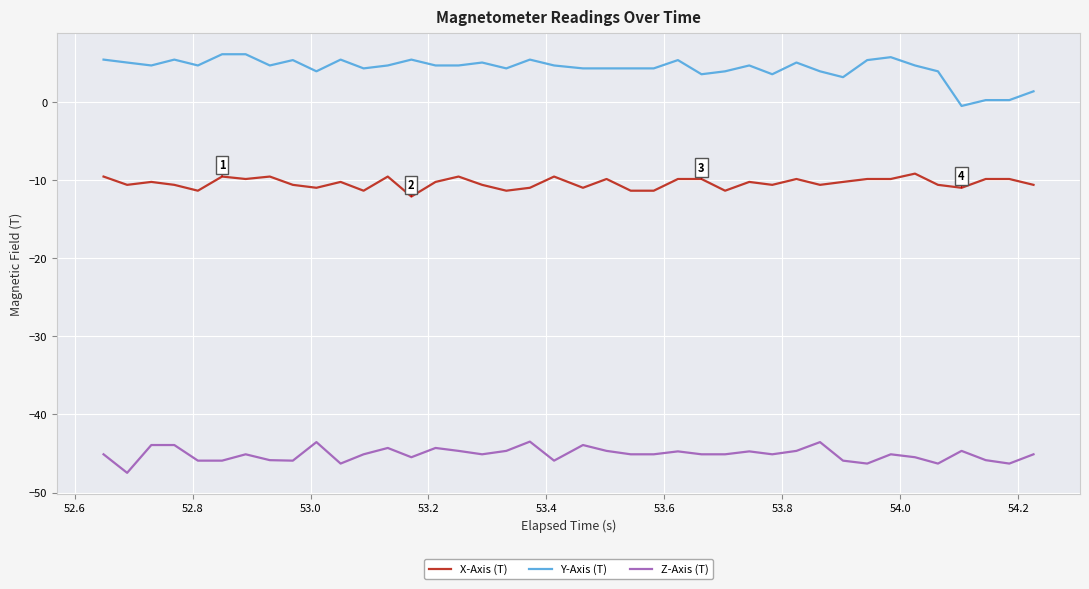

Which series has the largest total across all categories?

Y-Axis (T)